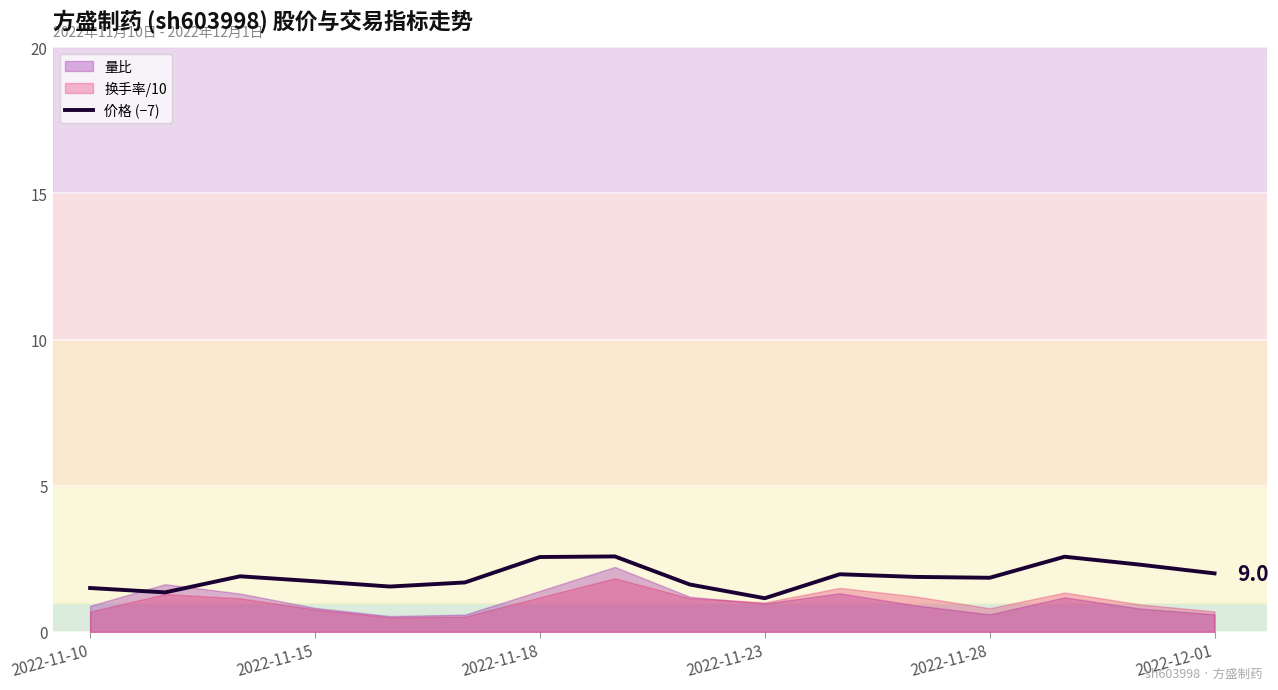

Does the chart display data point markers on the line(s)?

No